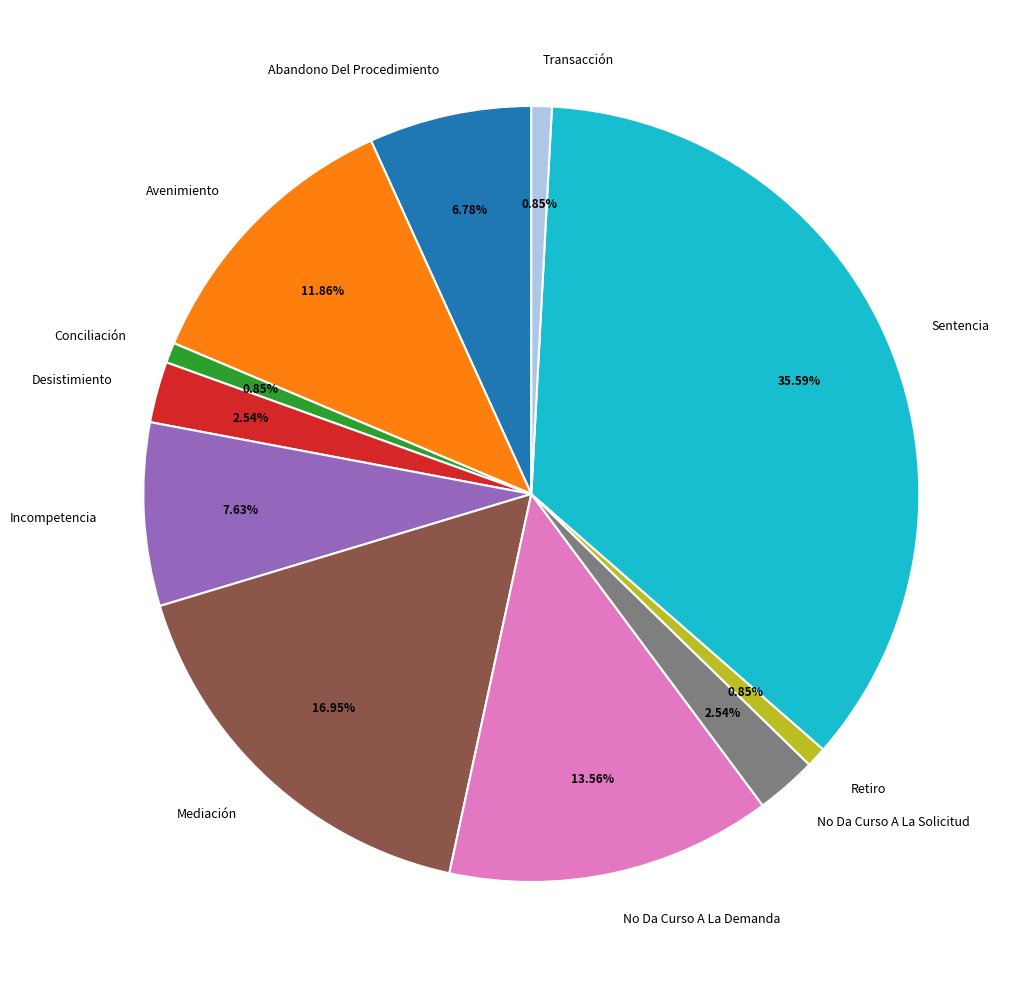

To the nearest percent, what percentage of the pie is Incompetencia?

8%